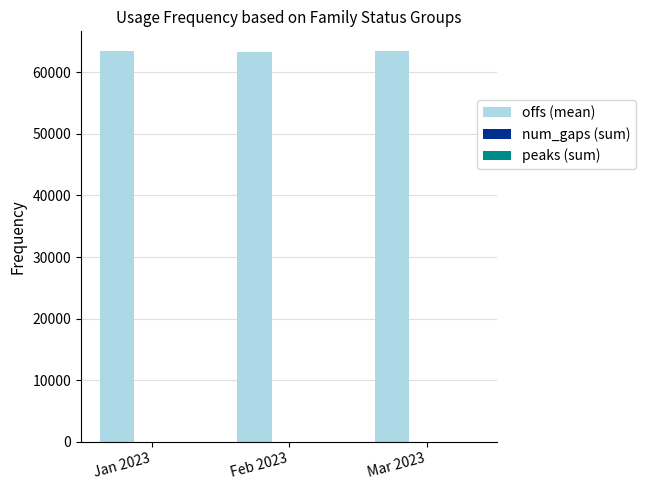

Which series has the largest total across all categories?

offs (mean)